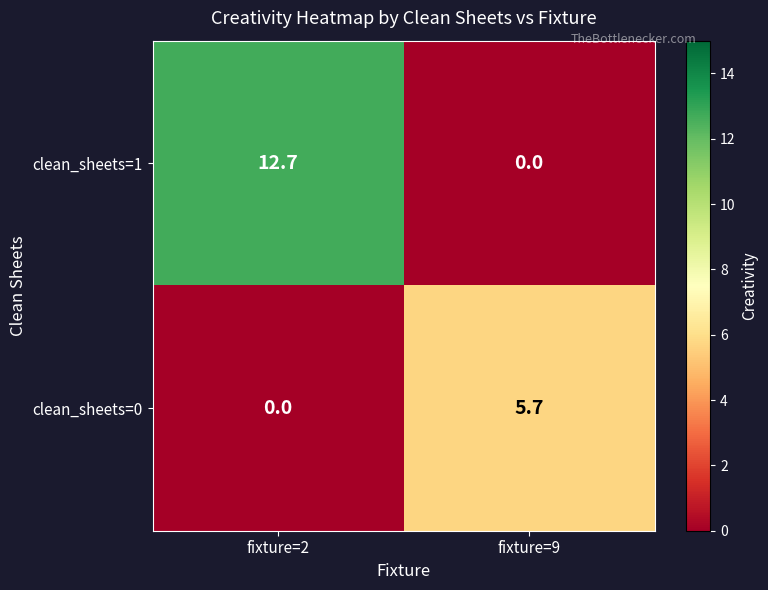

What is the difference between the maximum and minimum values in the clean_sheets=1 series?

12.7